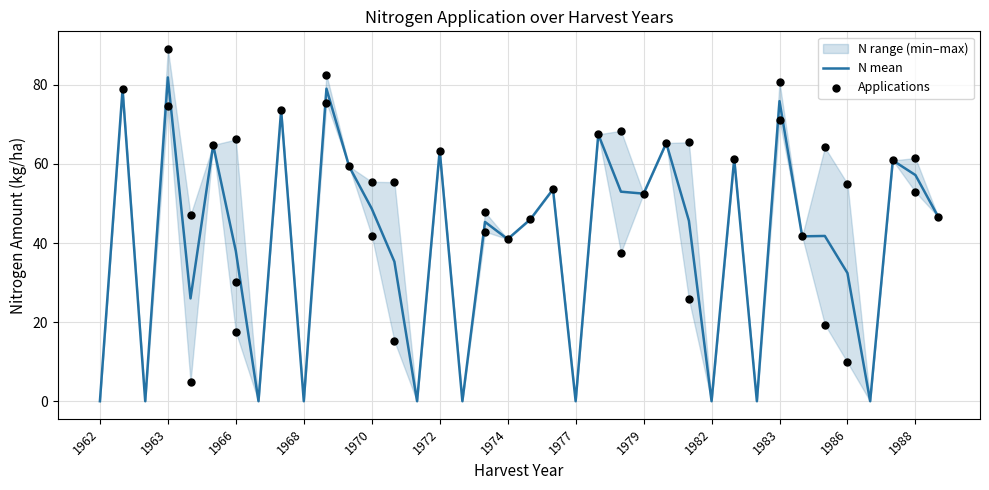

At how many categories does at least one series exceed 19?

28